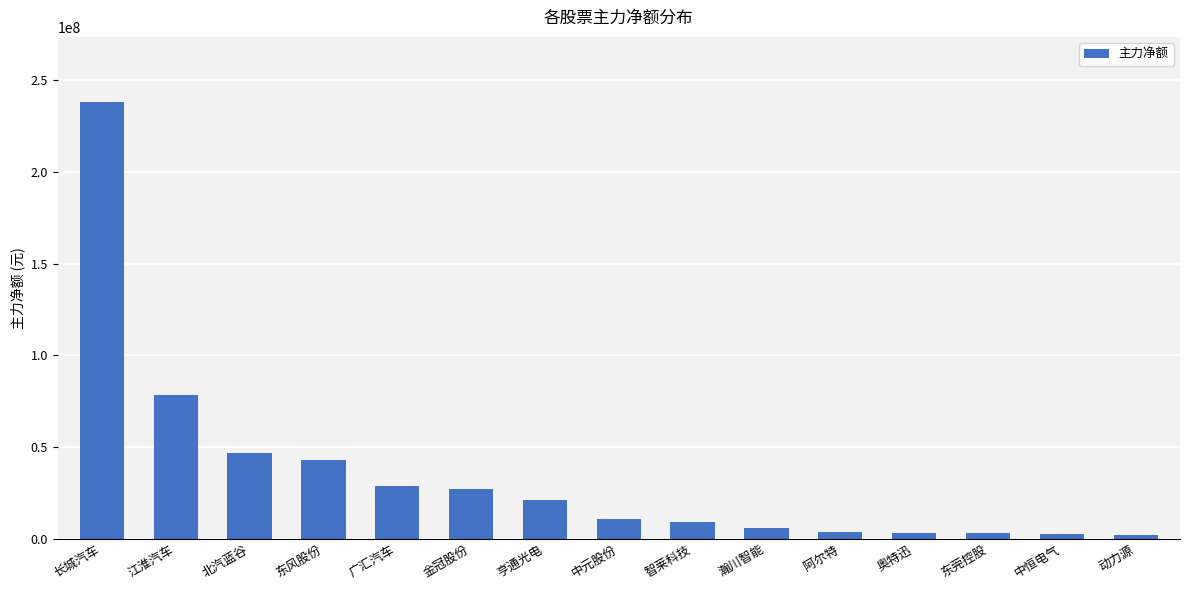

What is the sum of all values?

522851597